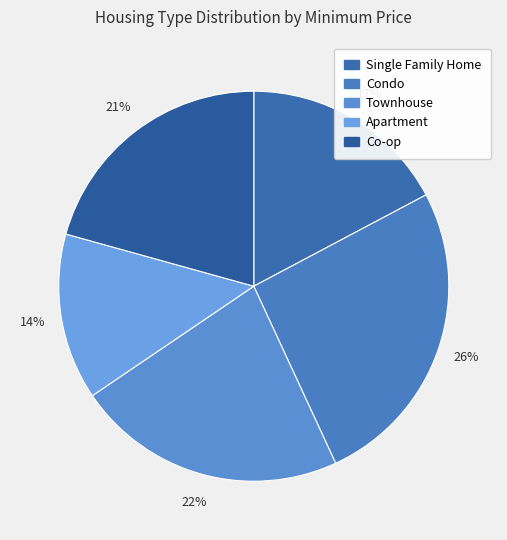

What percentage is NOT represented by Single Family Home?

82.8%